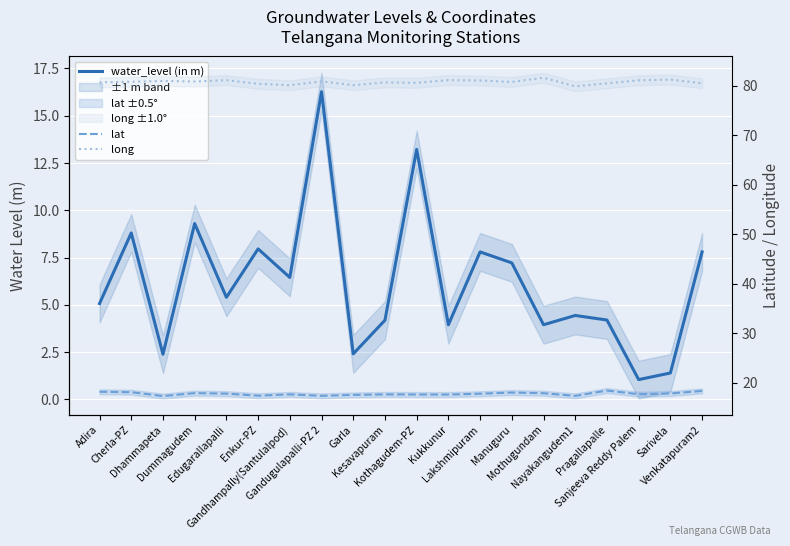

Which series has the largest total across all categories?

long